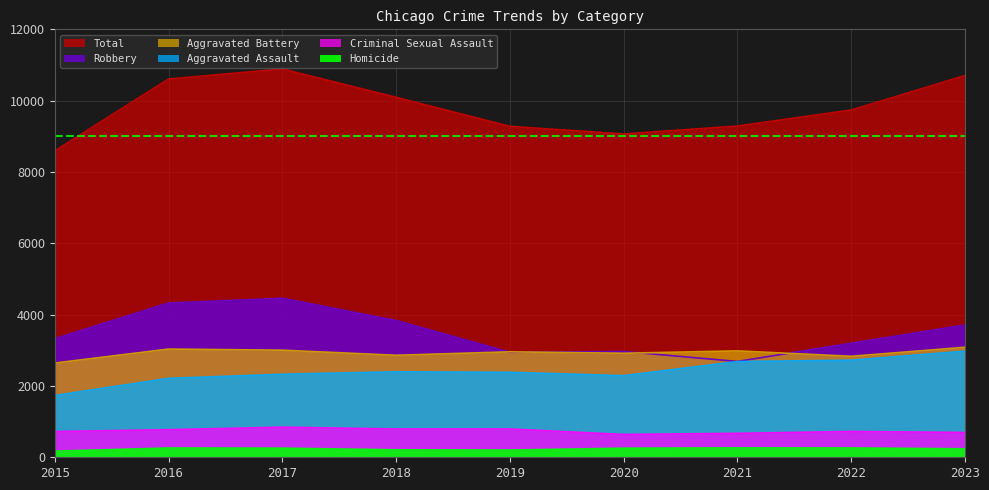

At how many categories does at least one series exceed 2502?

9